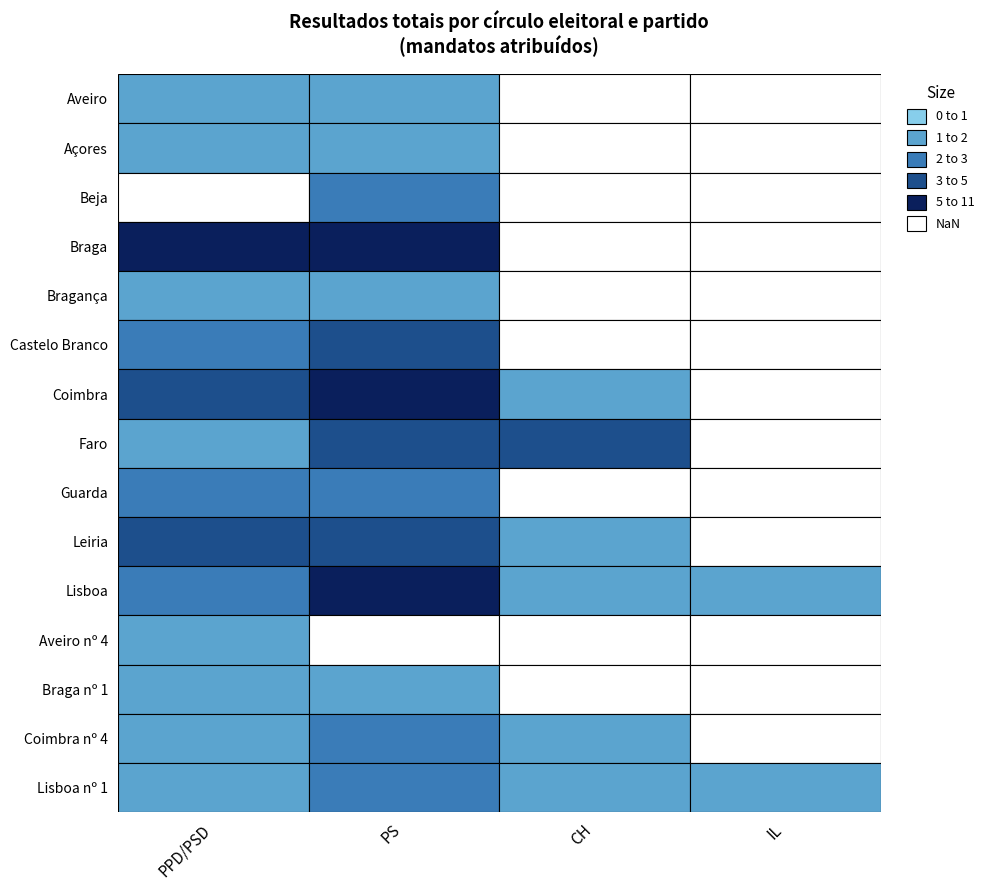

Which series has the largest range (max minus min)?

Braga